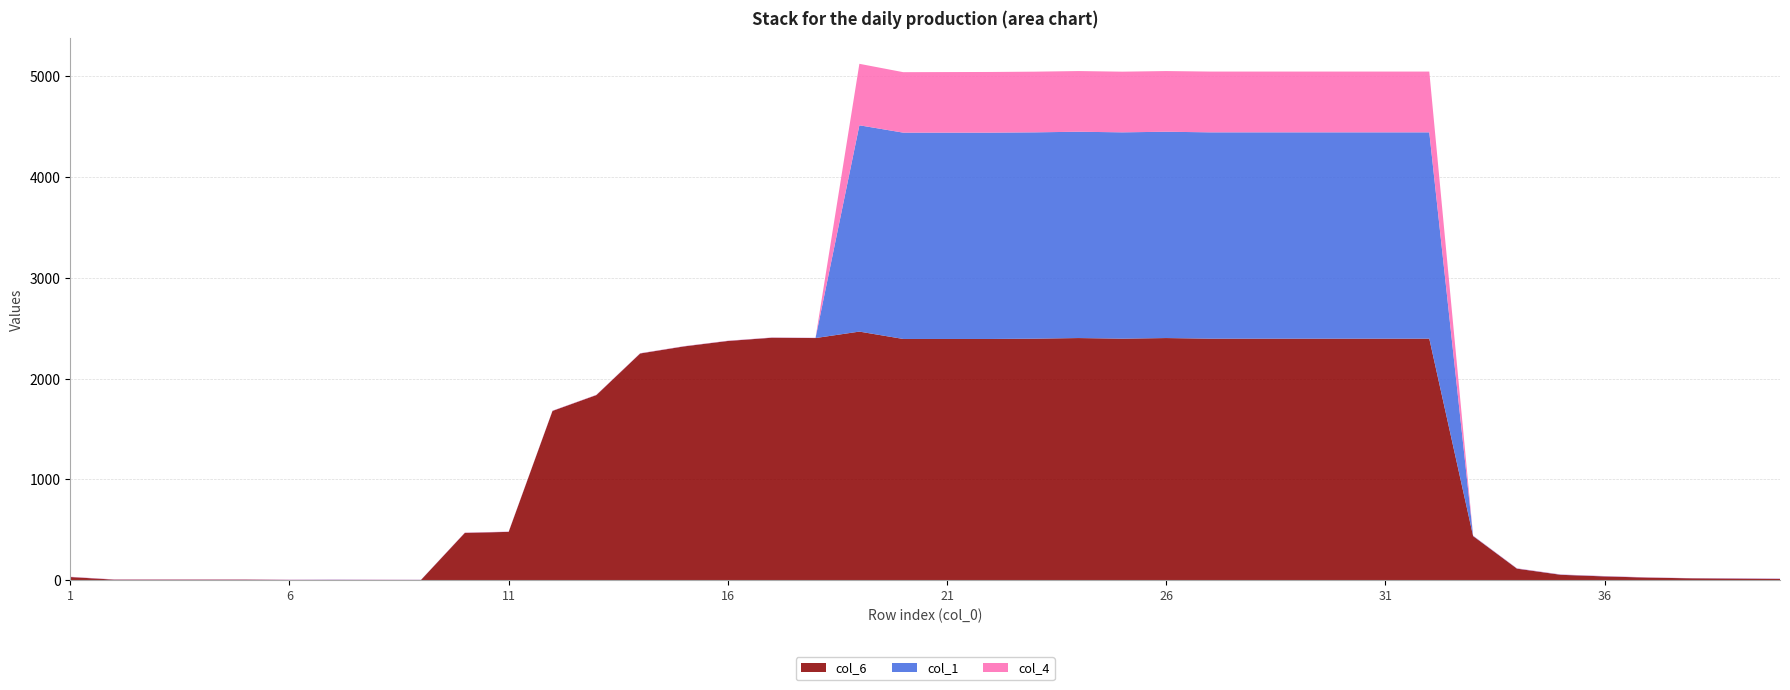

Reading left to right, transcribe all the data shown in this chart.

col_6: 32	6	6	6	6	3	3	3	3	470	480	1680	1837	2250	2320	2374	2406	2403	2467	2394	2394	2394	2397	2403	2397	2403	2397	2397	2397	2397	2397	2397	438	115	54	38	26	19	16	13
col_1: 1	1	1	1	1	1	2	1	1	1	1	1	1	1	1	1	1	1	2047	2047	2047	2047	2047	2047	2047	2047	2047	2047	2047	2047	2047	2047	3	2	2	2	1	1	2	2
col_4: 2	2	2	2	2	2	2	2	1	2	2	2	2	2	2	2	2	2	610	600	601	602	602	602	602	602	603	603	603	603	603	603	2	2	2	2	2	1	2	2